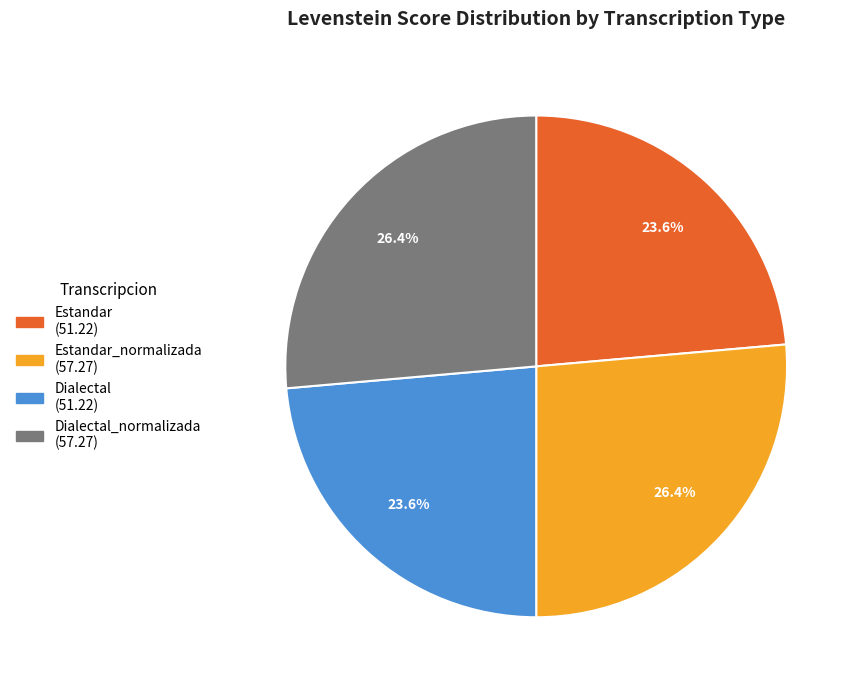

Does any single category account for the majority?

No